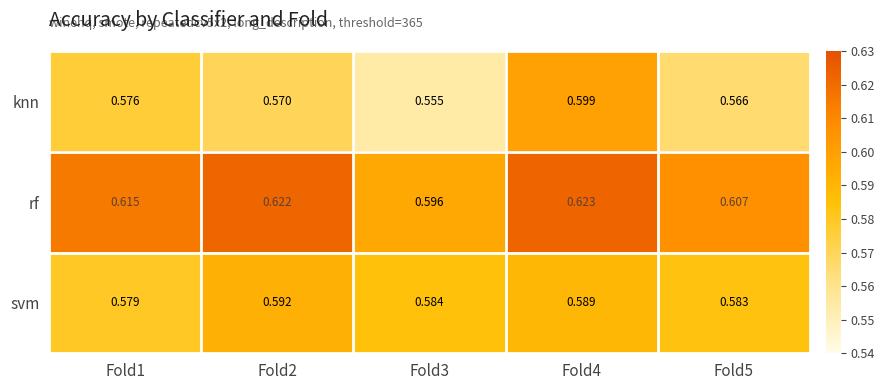

Is the value of svm at Fold4 greater than the value of rf at Fold2?

No